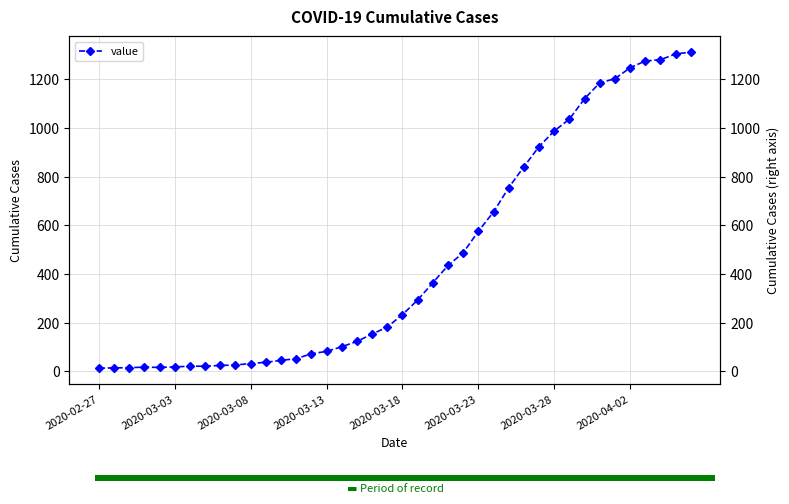

How many categories are shown in the chart?

40